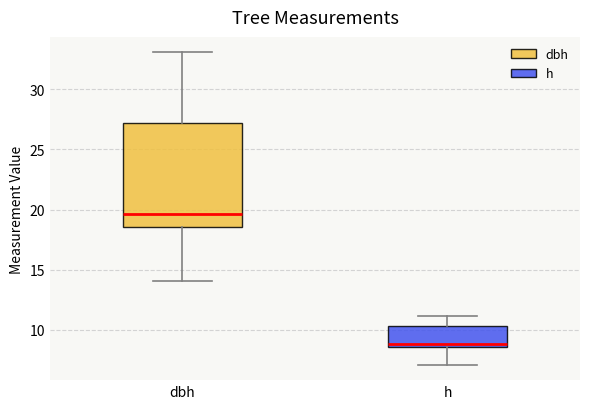

Which box has the highest median line?

dbh